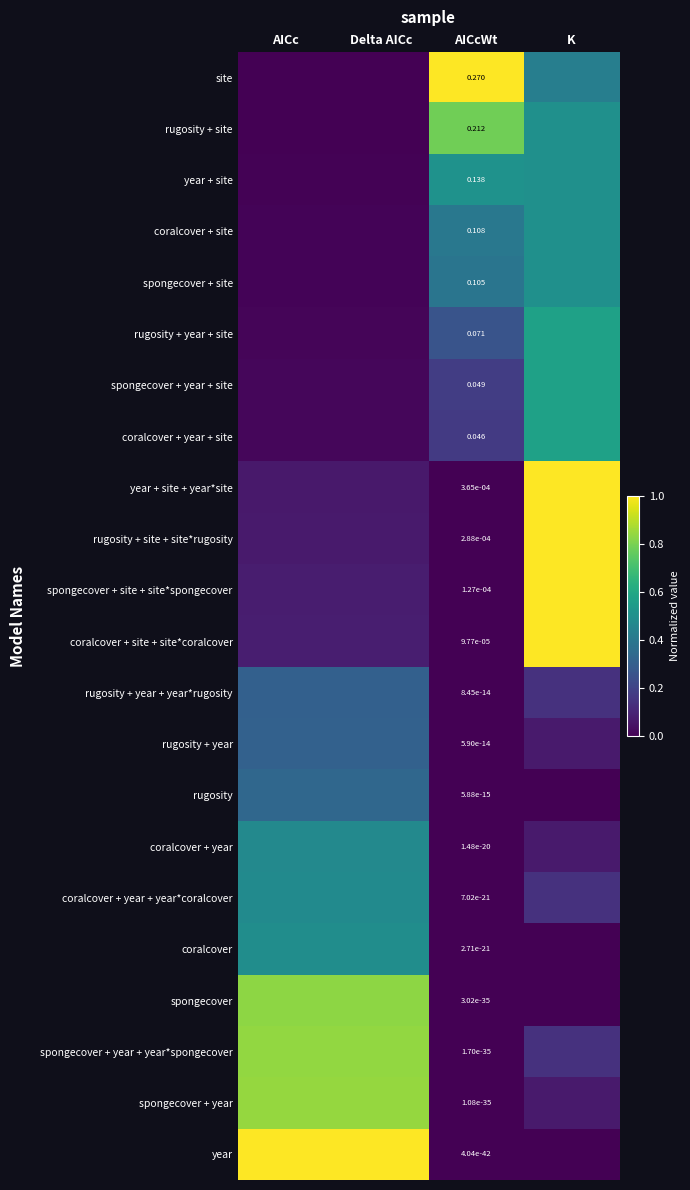

Which has a higher value, K or AICc?

K